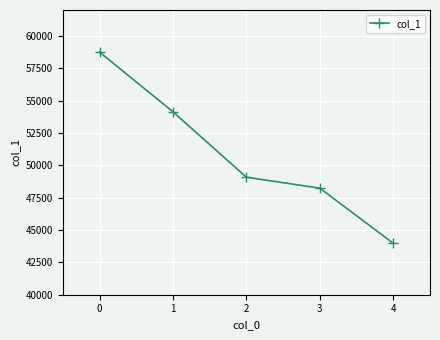

List the labels in order of value, smallest first.

4, 3, 2, 1, 0